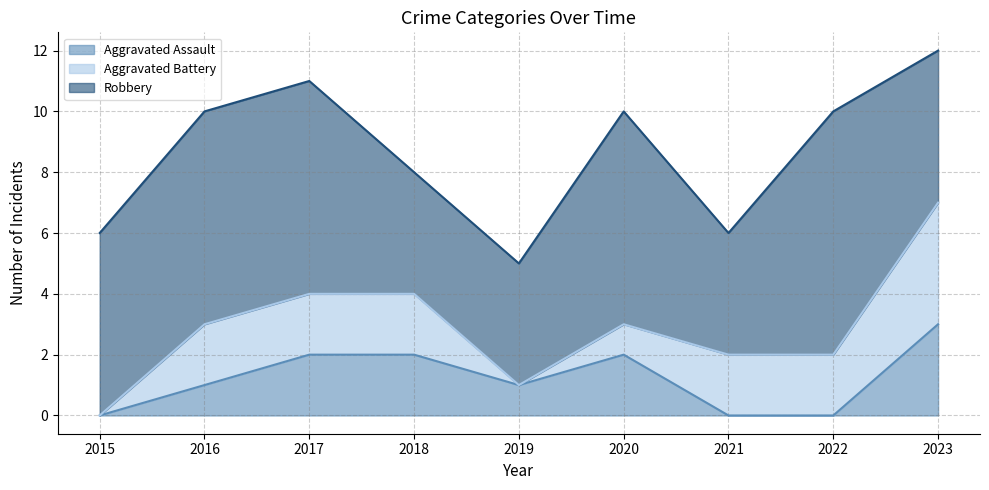

Reading left to right, extract all data points from this chart.

Aggravated Assault: 2015=0	2016=1	2017=2	2018=2	2019=1	2020=2	2021=0	2022=0	2023=3
Aggravated Battery: 2015=0	2016=2	2017=2	2018=2	2019=0	2020=1	2021=2	2022=2	2023=4
Robbery: 2015=6	2016=7	2017=7	2018=4	2019=4	2020=7	2021=4	2022=8	2023=5